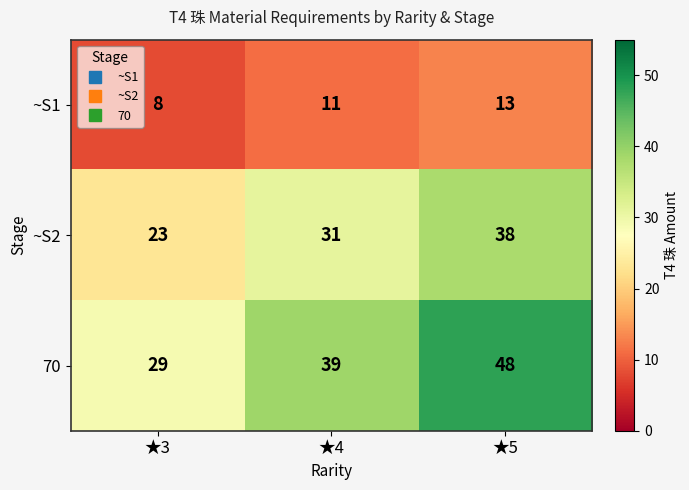

Reading right to left, what are all the values shown in this chart?

~S1: 13	11	8
~S2: 38	31	23
70: 48	39	29